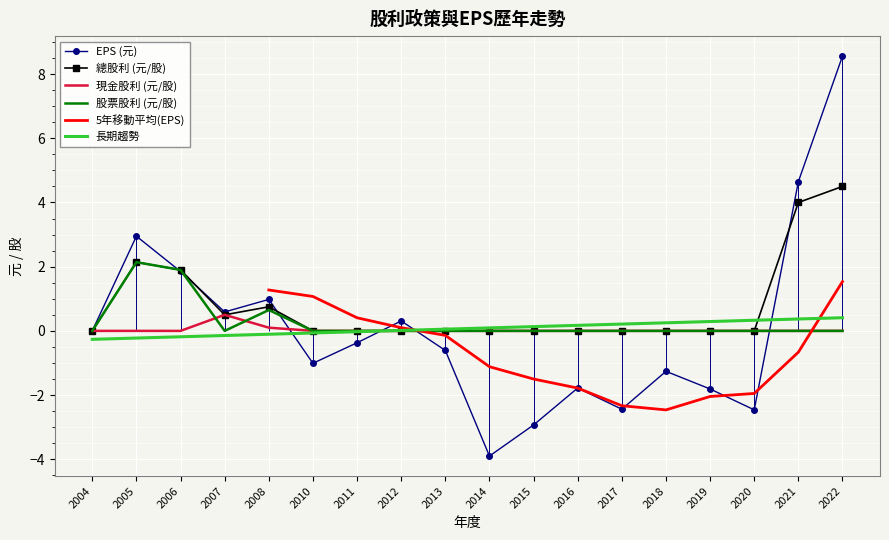

What is the highest value of the 股票股利 (元/股) series?

2.1